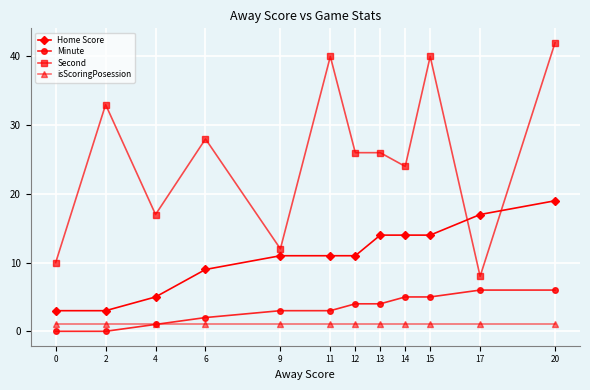

True or false: Home Score and Second cross at least once.

True